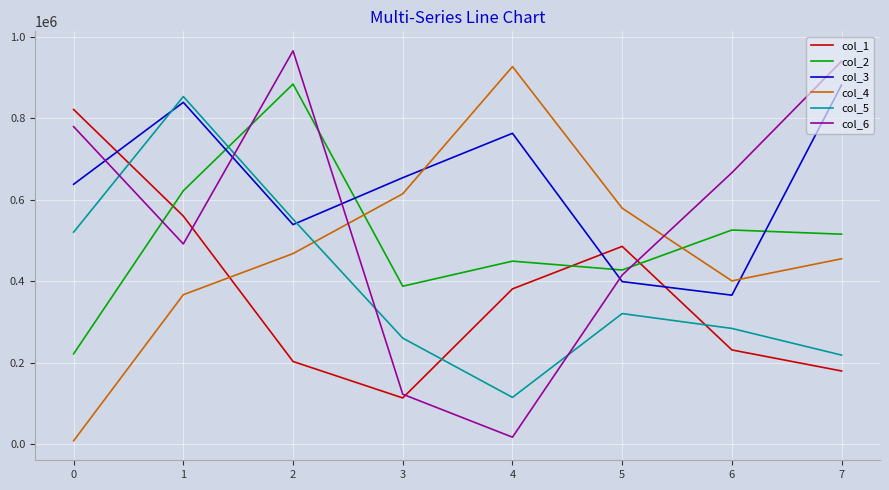

Reading right to left, transcribe all the data shown in this chart.

col_1: 179273	230966	485206	380827	113086	202608	559583	821306
col_2: 515175	525437	427222	448958	387422	883710	621839	221384
col_3: 881569	365393	398725	762869	653793	538720	838893	637673
col_4: 454839	400491	578977	926620	614324	467524	366548	7910
col_5: 218283	283754	320212	114440	259962	552024	853074	520131
col_6: 939926	666154	414900	16723	122196	965335	491229	779209